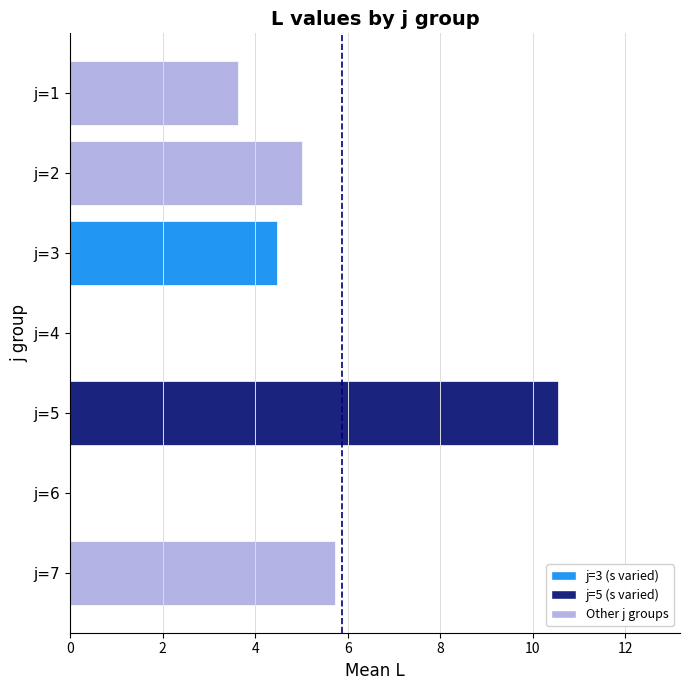

What is the maximum value shown in the chart?

10.5